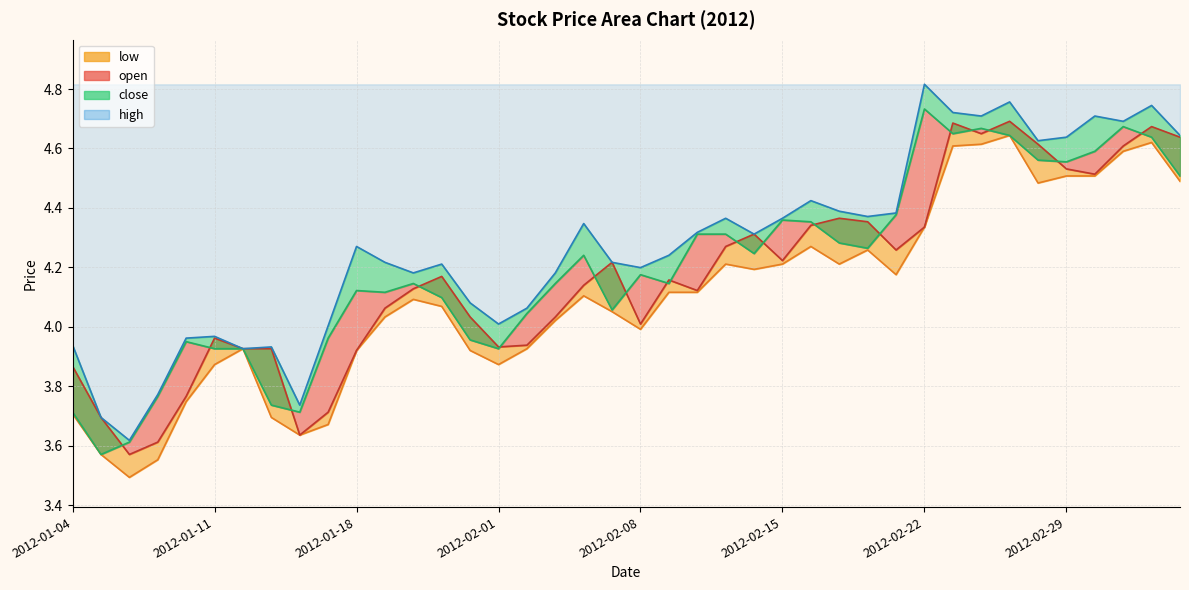

What is the value of the open point at the 26th from the left?

4.2